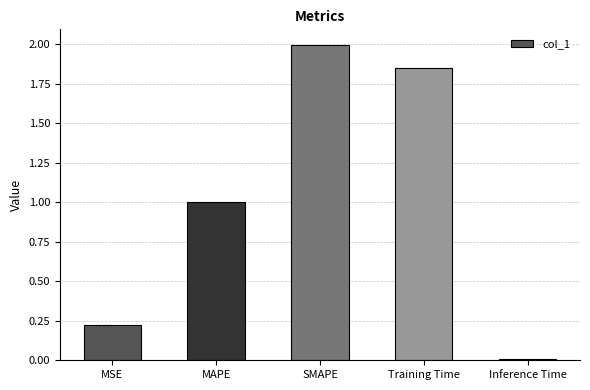

Count the number of data series in this chart.

1